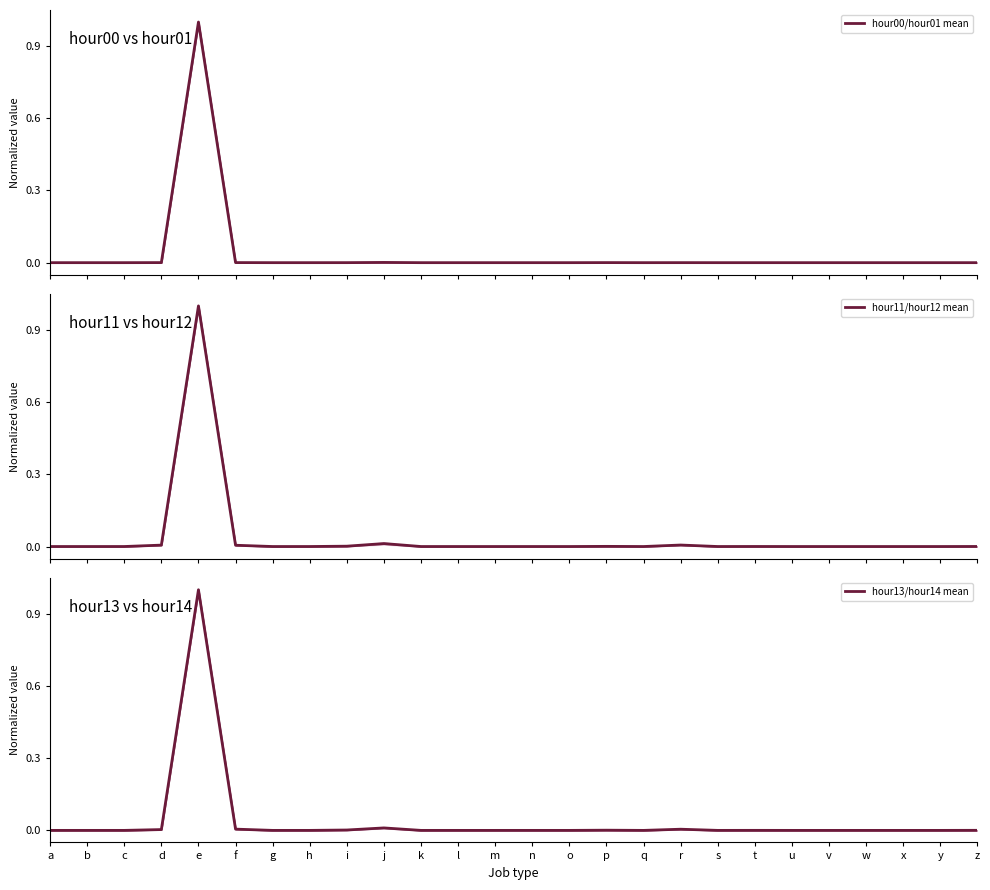

How many lines are shown in the chart?

3